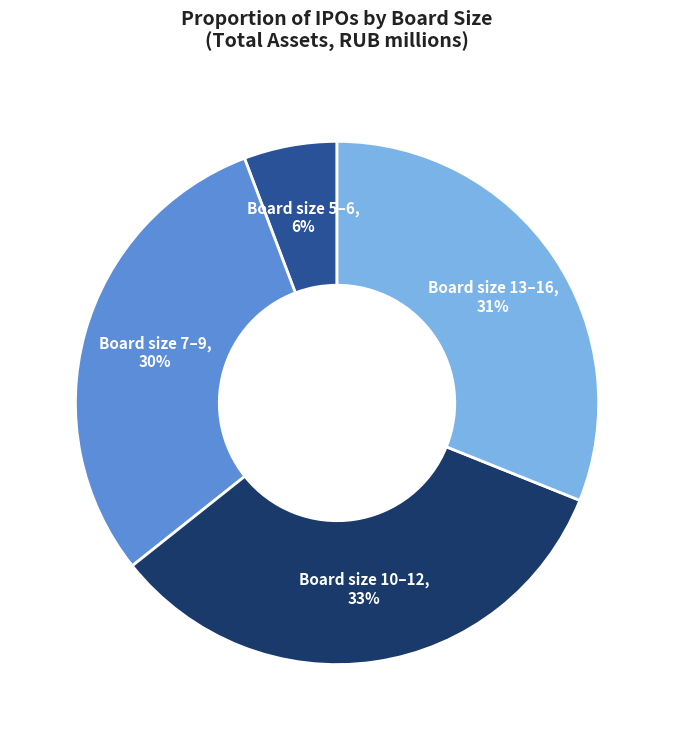

To the nearest percent, what is the difference between the largest and smallest slice percentages?

27%